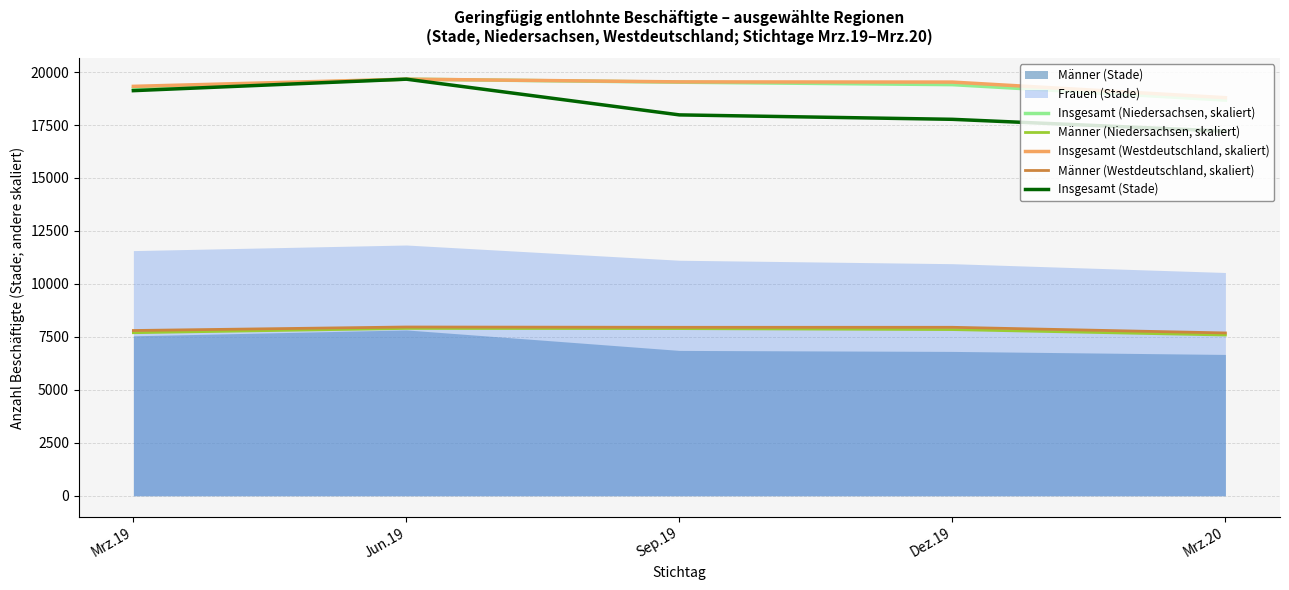

The value of Insgesamt (Westdeutschland, skaliert) at Sep.19 is 26039.2. True or false?

False